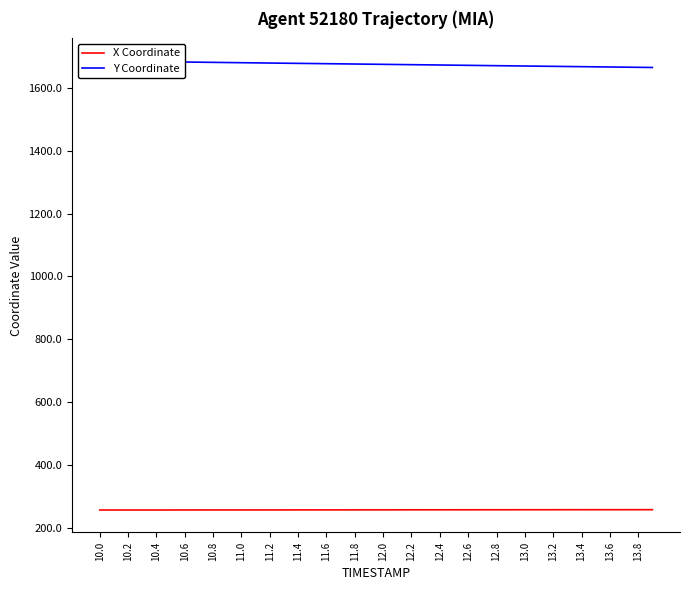

True or false: X Coordinate has more than 1 points higher than both neighbors.

False